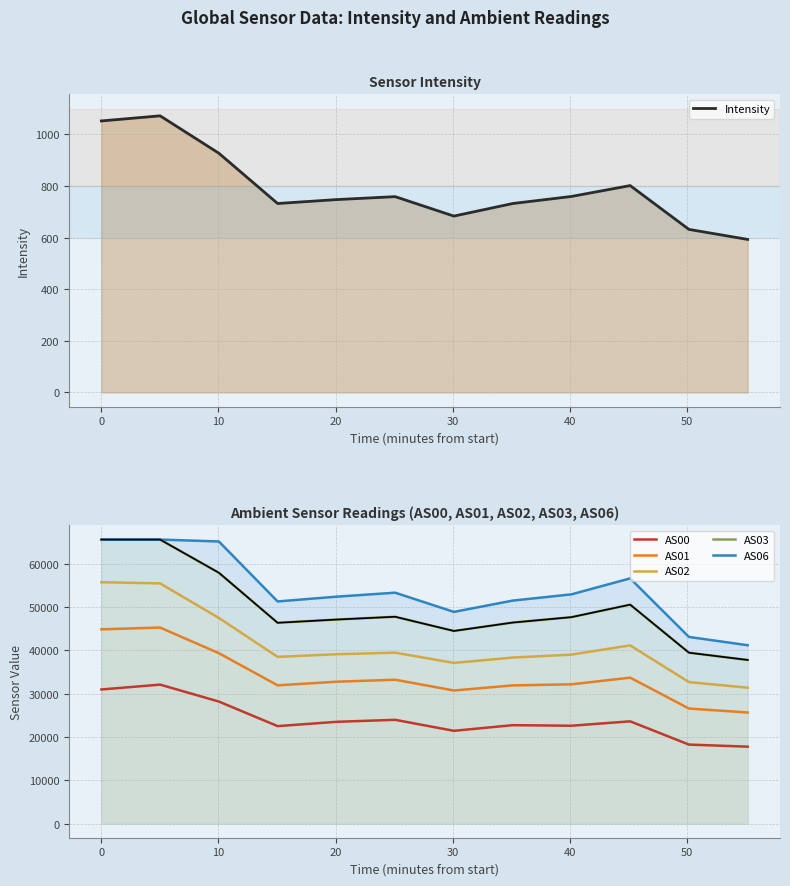

How many interior local peaks does the AS06 series have?

2